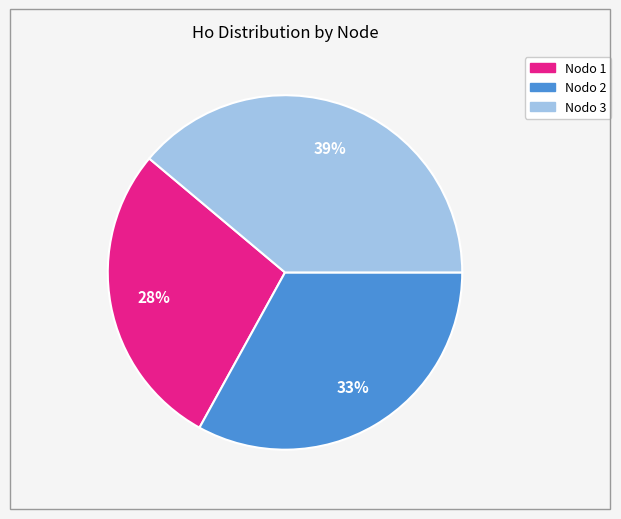

To the nearest percent, what is the difference between the largest and smallest slice percentages?

11%